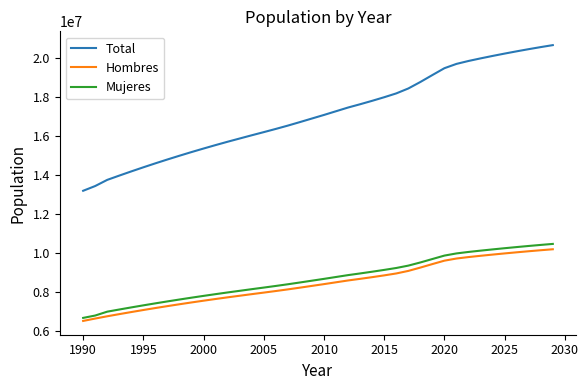

Which series has the largest range (max minus min)?

Total